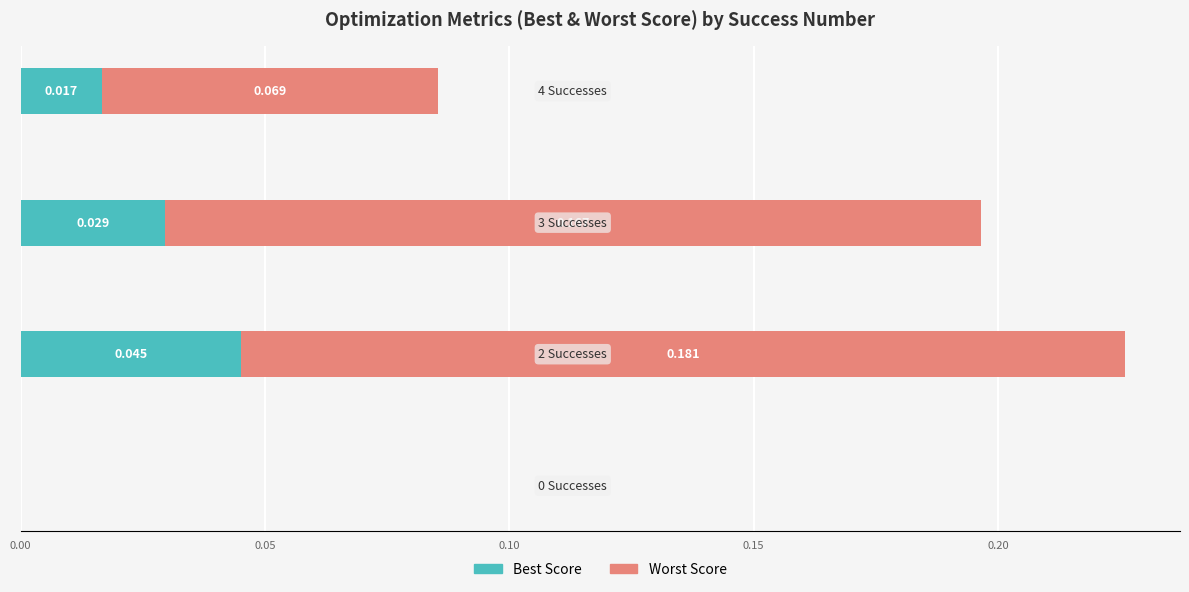

How many categories are shown in the chart?

4